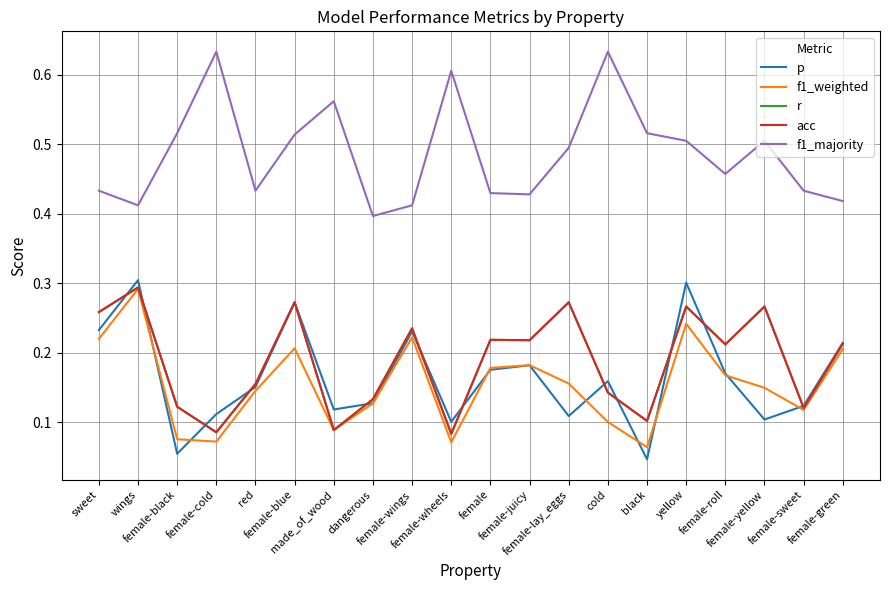

What is the difference between the maximum and minimum values in the f1_majority series?

0.2